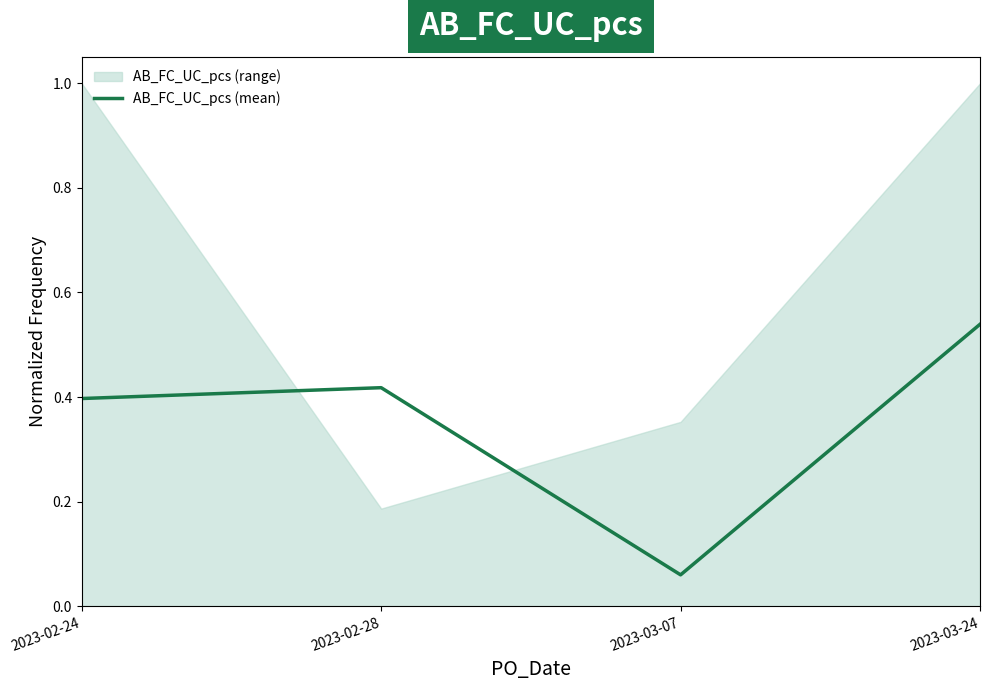

What is the difference between the second highest and minimum values?

0.4